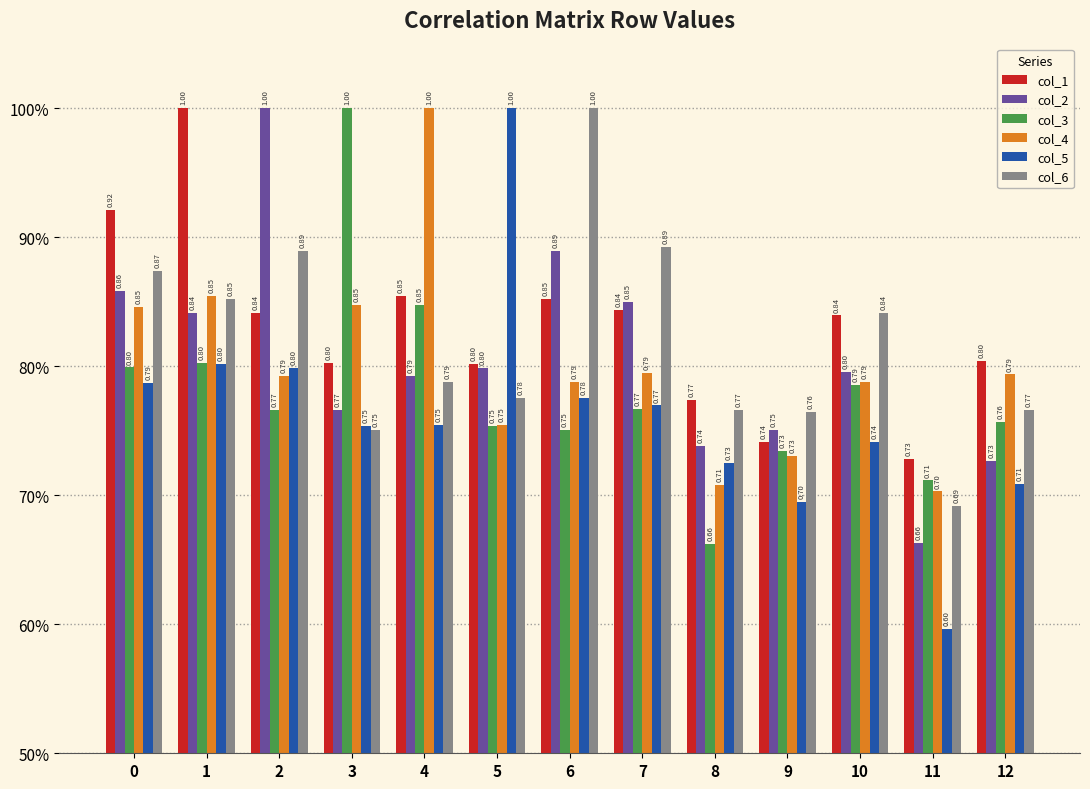

What is the highest value of the col_4 series?

1.0